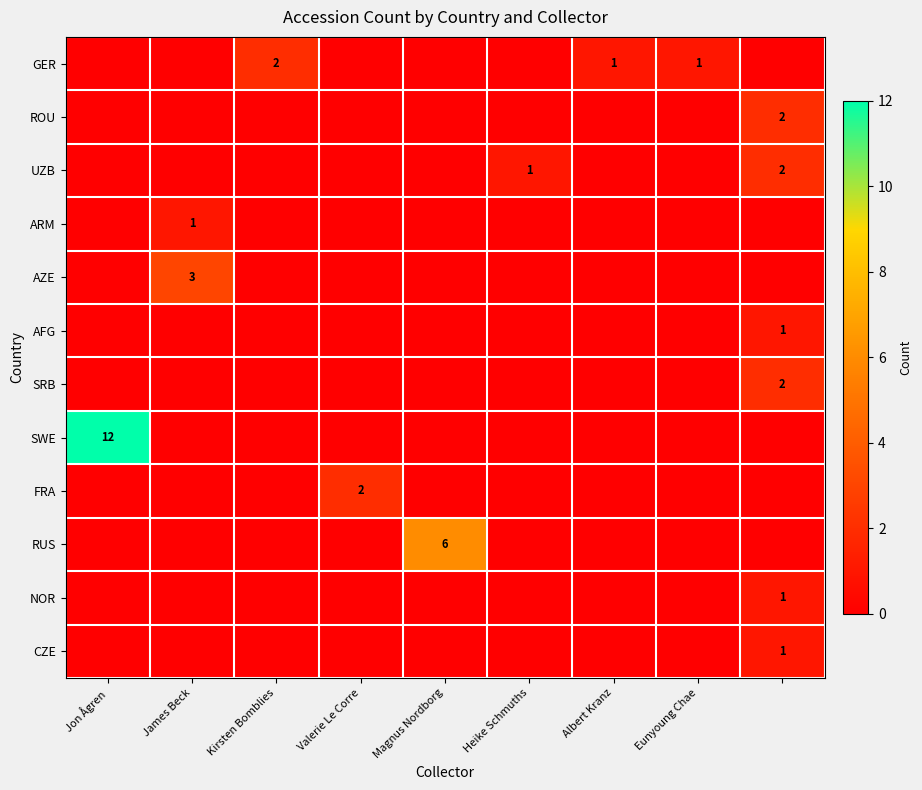

What is the difference between the highest and lowest values at Eunyoung Chae?

1